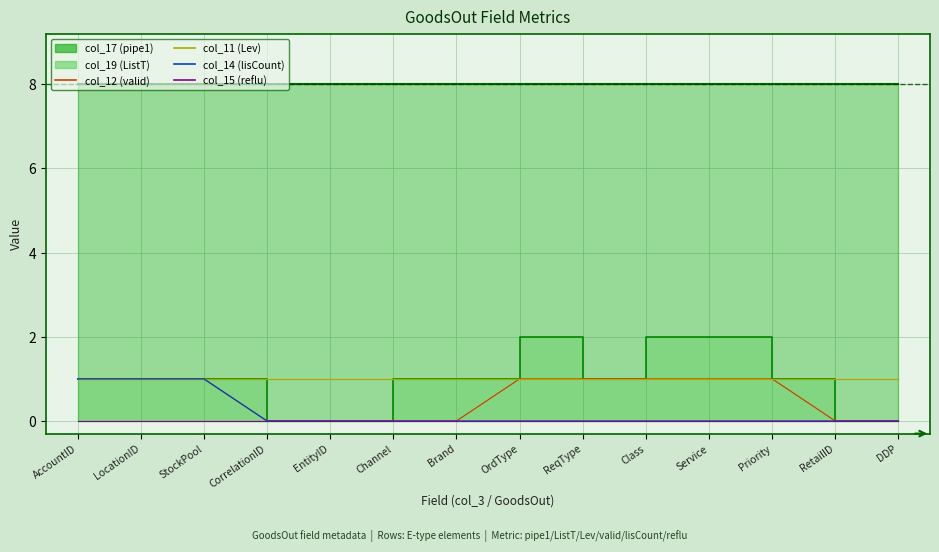

How many data points does each series have?

14